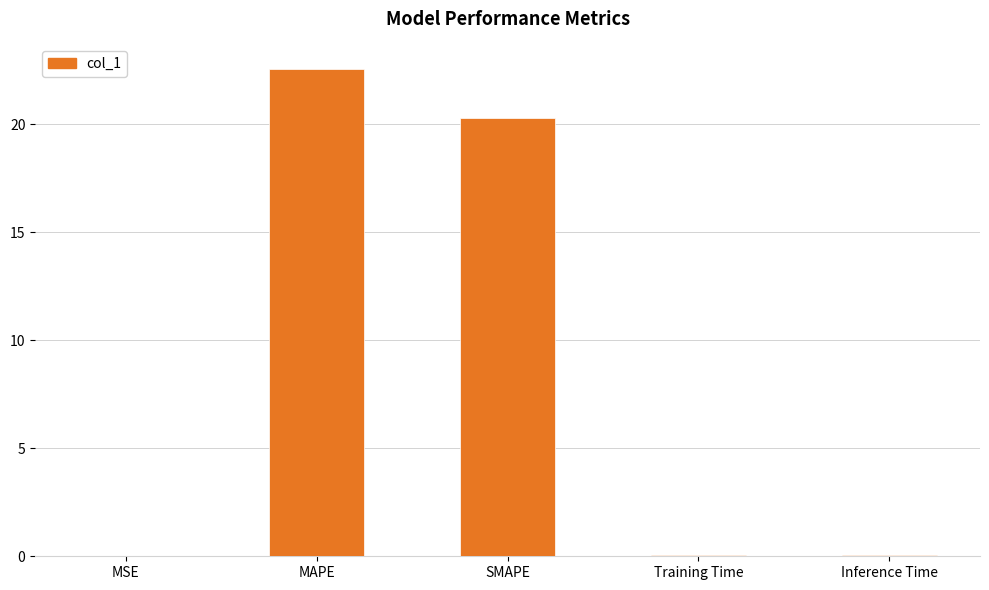

At which label is the value closest to 11?

SMAPE